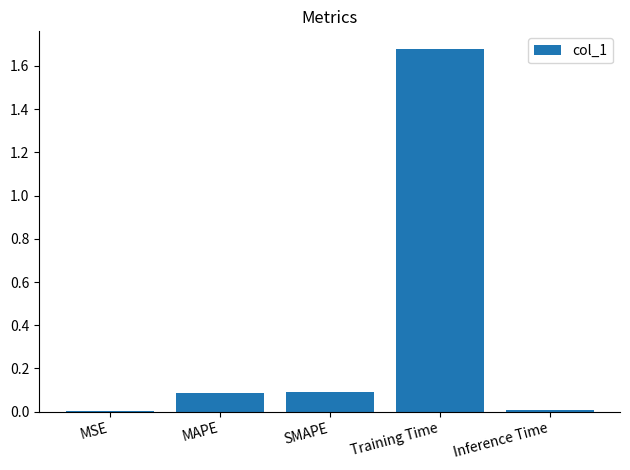

Which label corresponds to the largest value in the chart?

Training Time